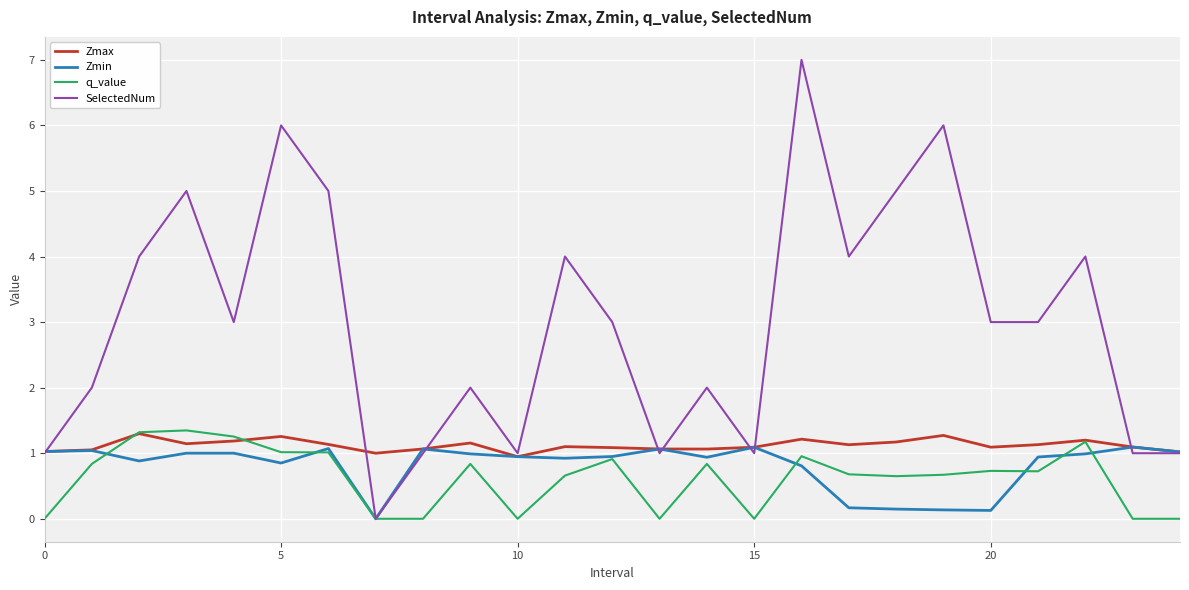

What is the greatest value displayed?

7.0